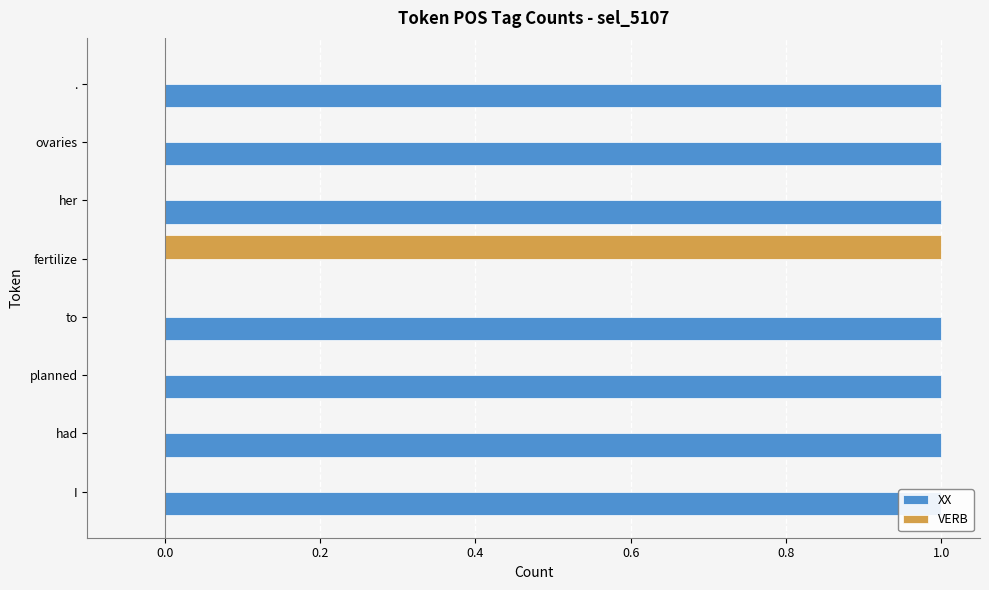

How many groups of bars are there?

8